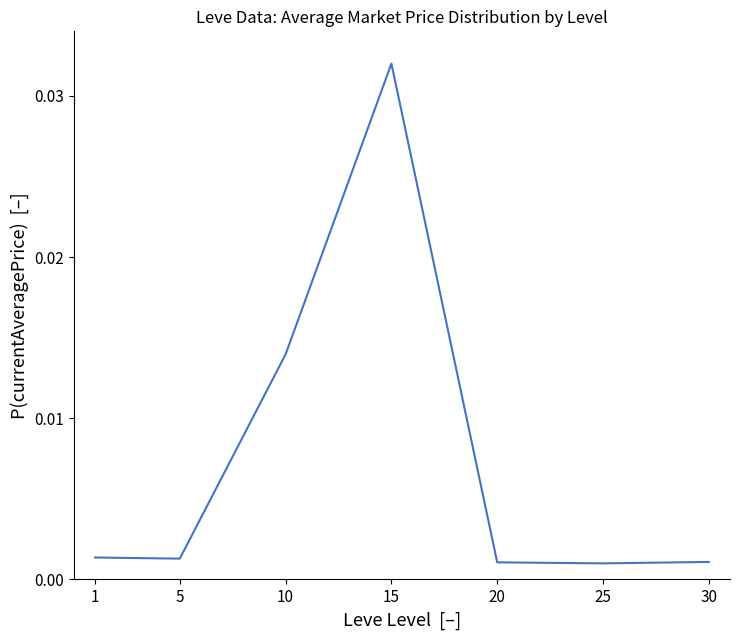

At which category does the data reach its first local peak?

15